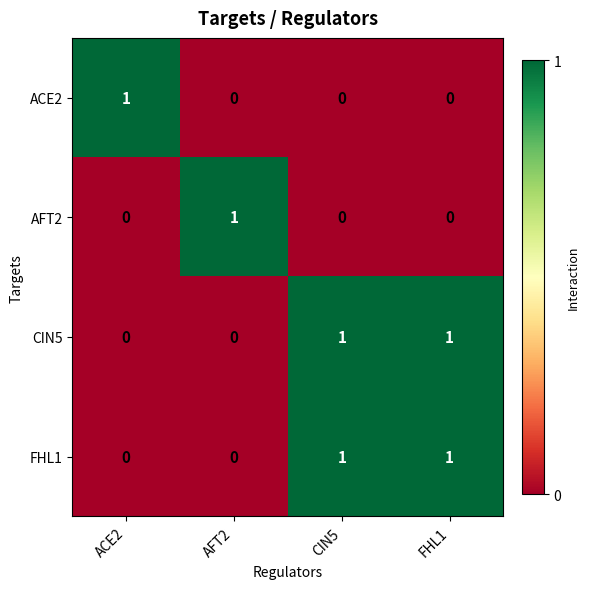

Count the FHL1 values in the range 0 to 1.

4